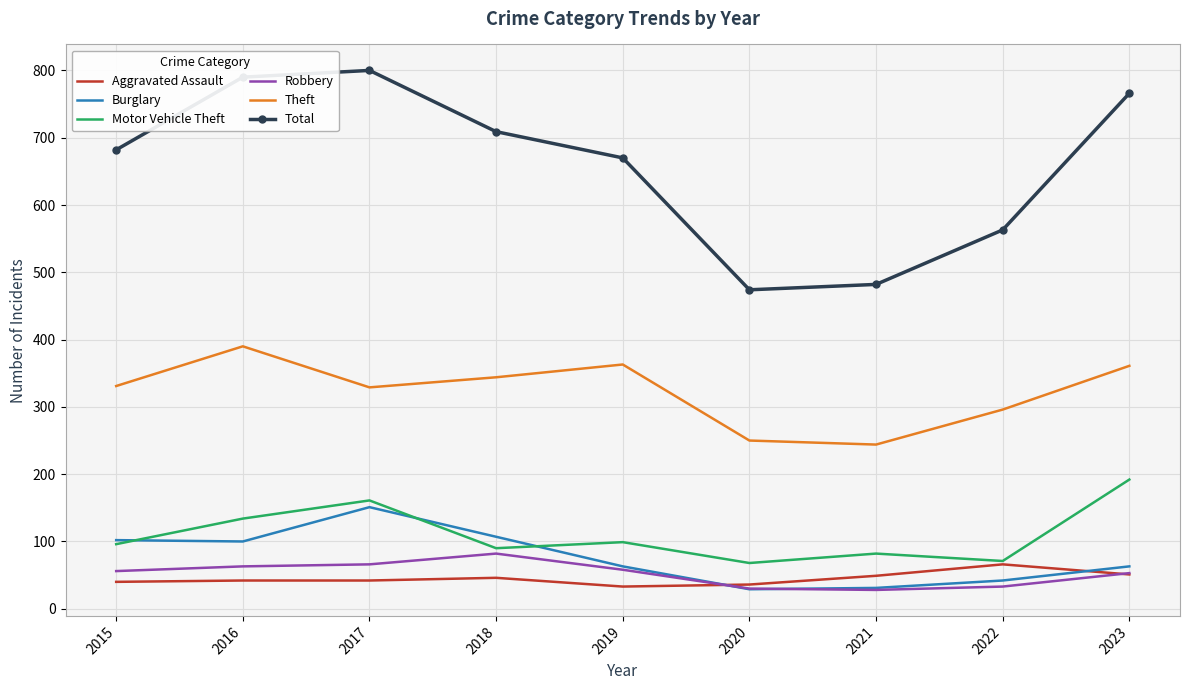

How many series are shown in this chart?

6